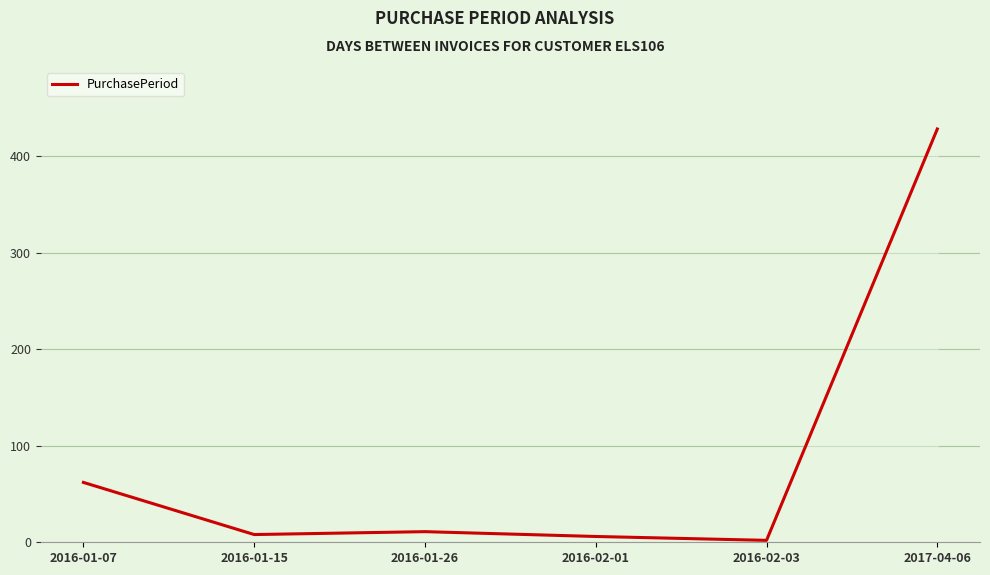

True or false: the data has more than 2 interior local peaks.

False